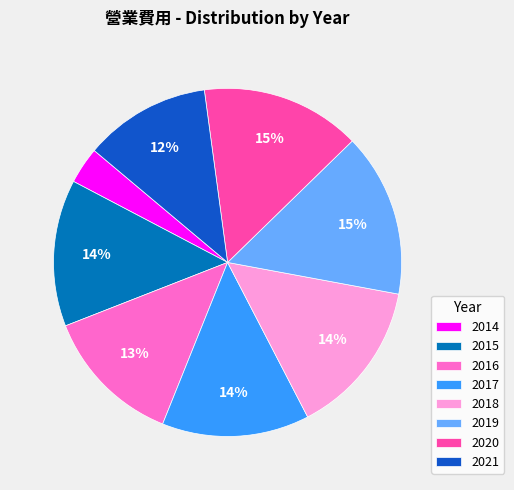

The 2017 slice represents 14% of the pie. True or false?

True